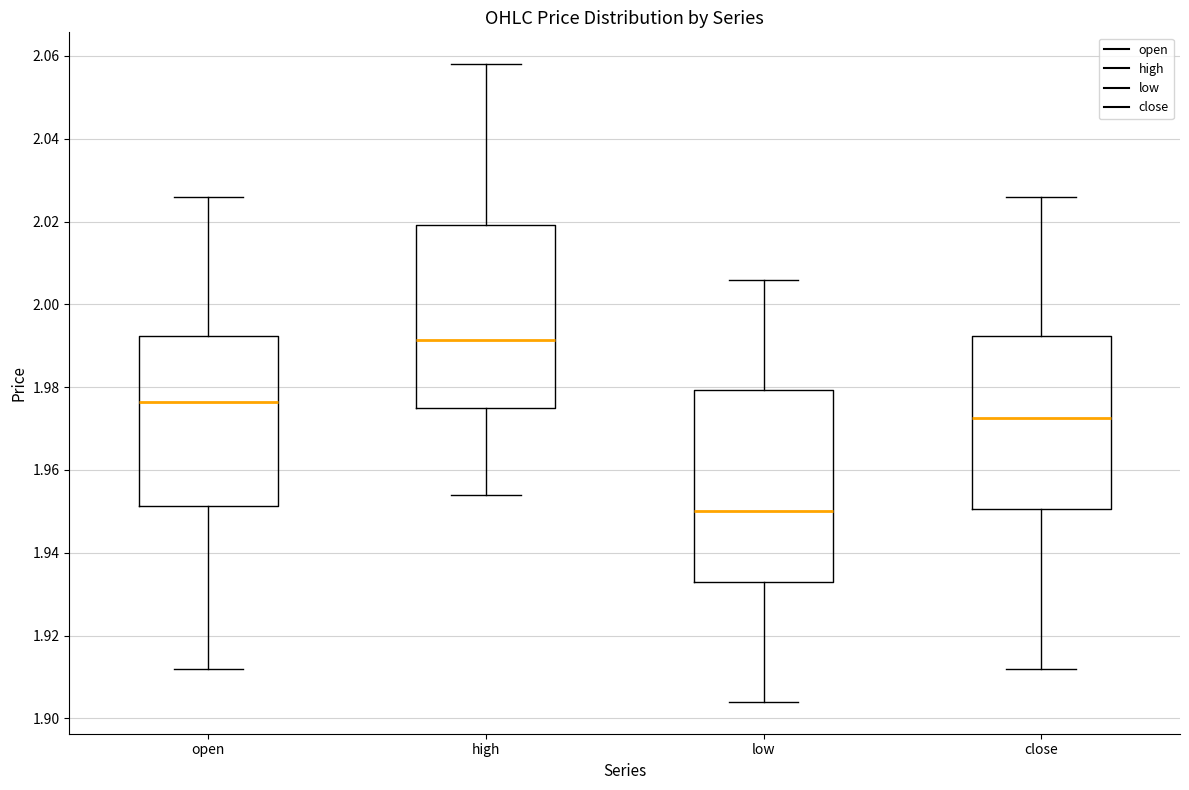

Reading left to right, read every box against the y-axis: the position of its median line, the range the box covers, and the ends of its whiskers. The values are not printed on the chart, so give them approximately, as read against the axis.

open: median 1.976, box 1.952 to 1.992, whiskers 1.912 to 2.026
high: median 1.992, box 1.976 to 2.020, whiskers 1.954 to 2.058
low: median 1.950, box 1.934 to 1.980, whiskers 1.904 to 2.006
close: median 1.972, box 1.950 to 1.992, whiskers 1.912 to 2.026